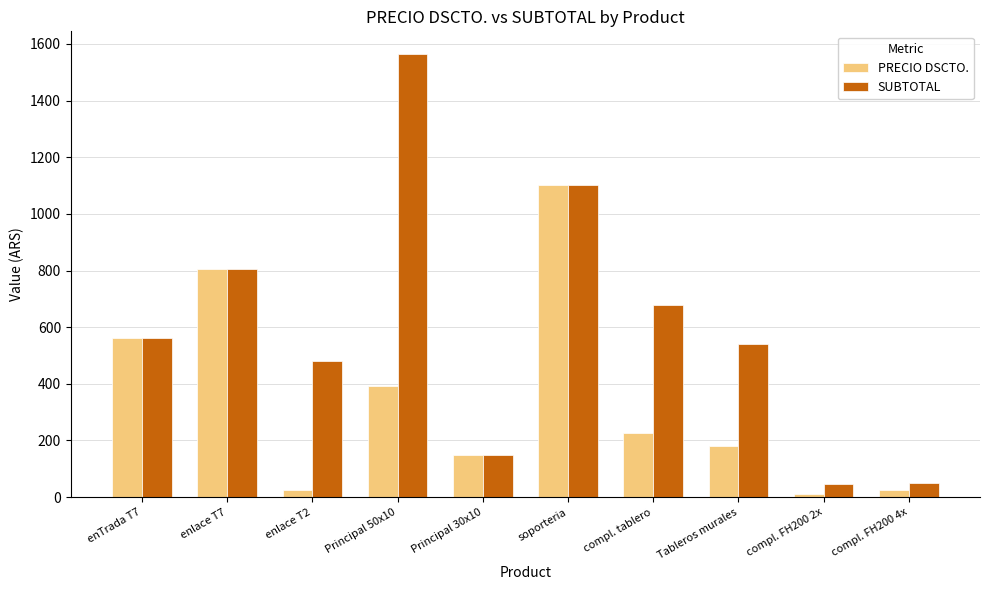

Between soporteria and compl. FH200 2x, which series saw the biggest shift?

PRECIO DSCTO.